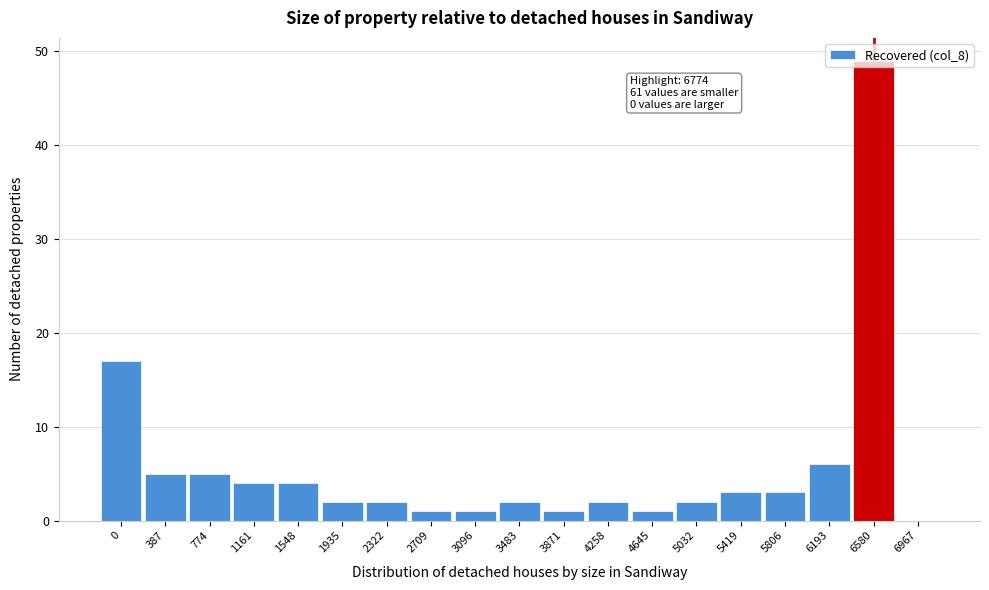

What is the sum of the values at 774 and 6967?

5